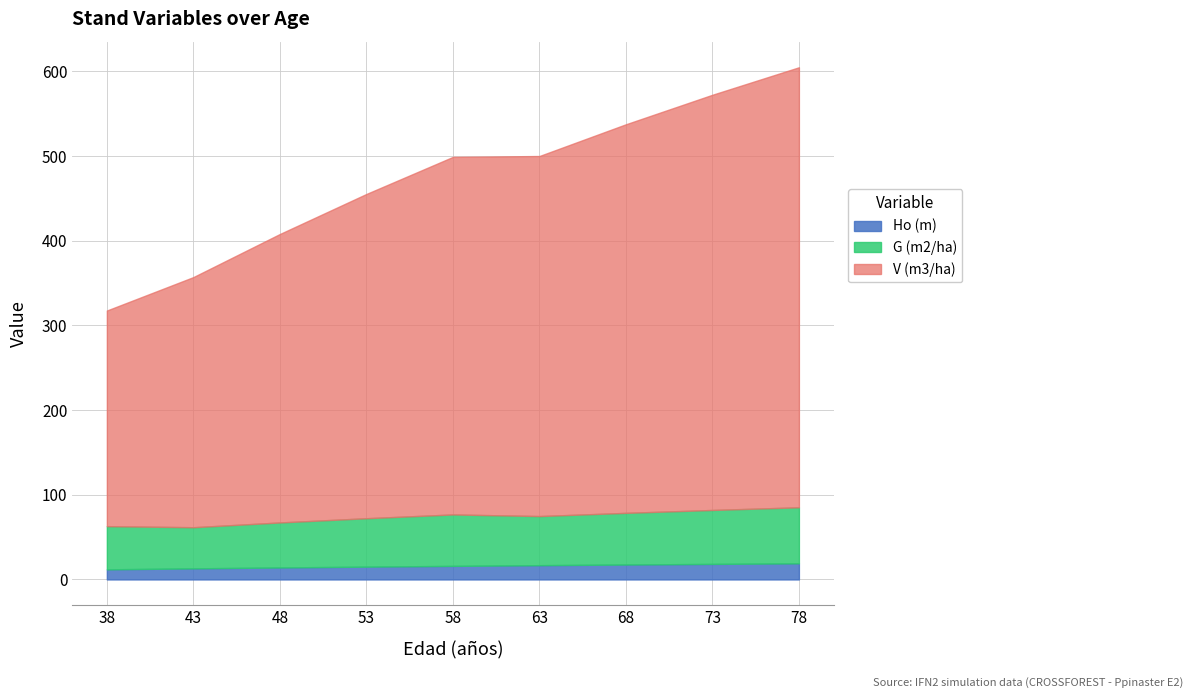

What is the value of the Ho (m) point at the 9th from the left?

19.0